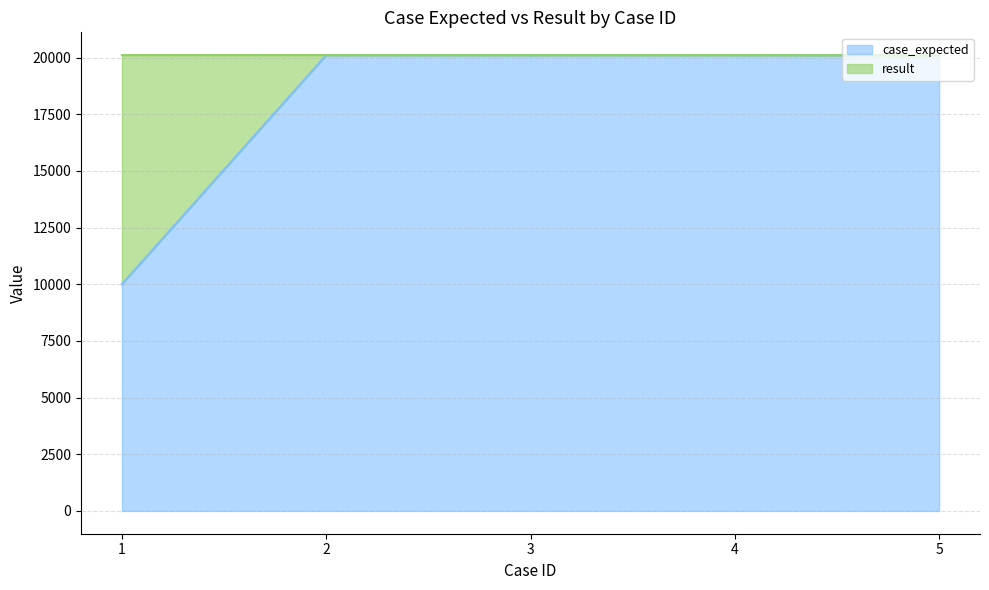

What is the difference between the case_expected values at 3 and 1?

10108